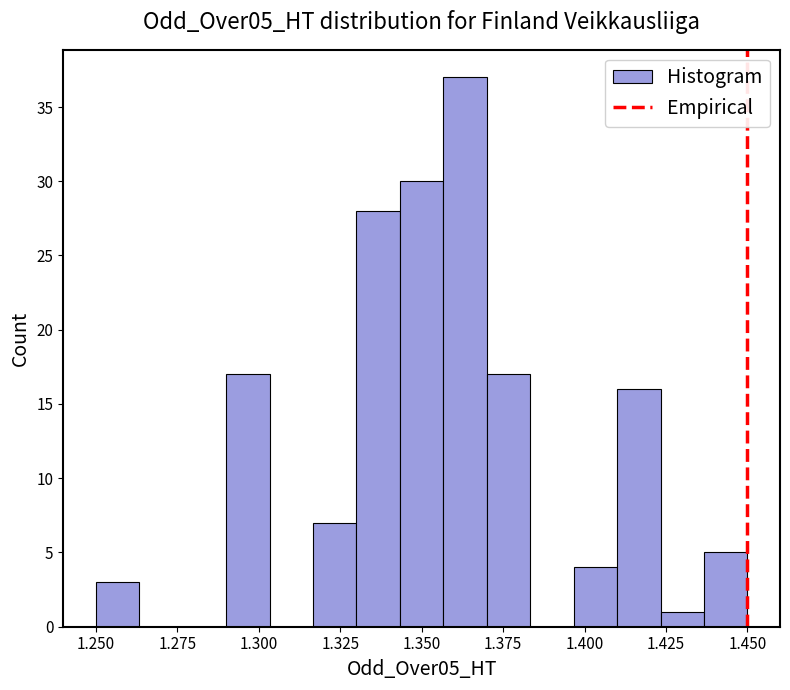

Read against the x-axis, roughly where is the centre of the tallest bar?

1.365